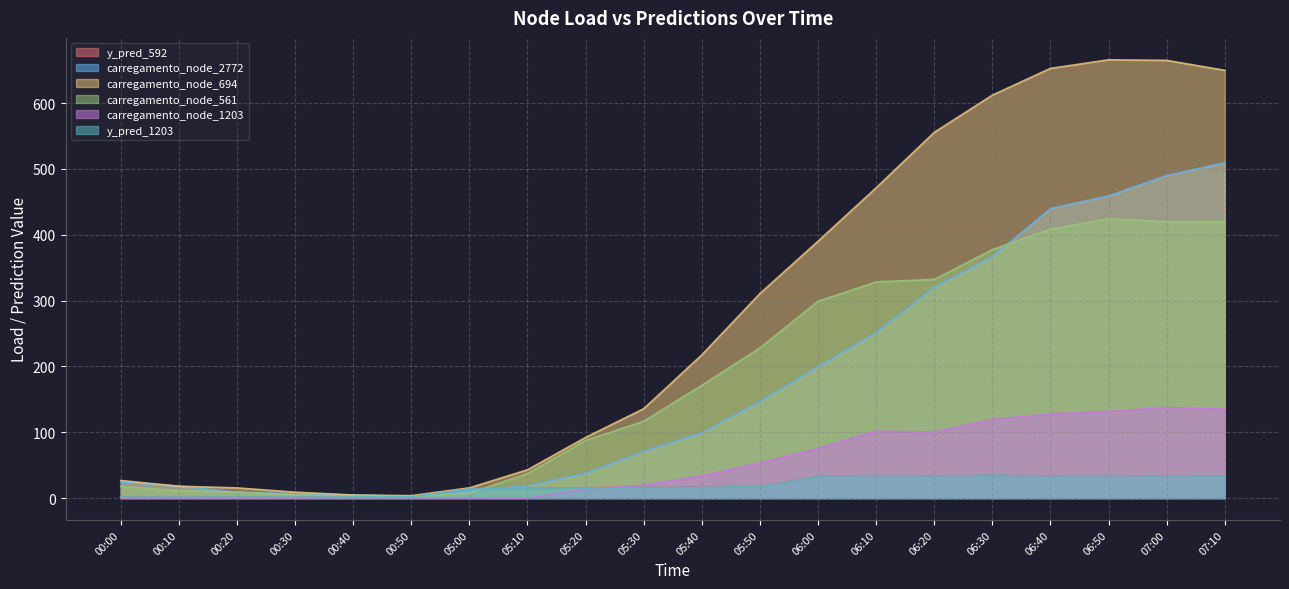

At 05:00, list the series in order from largest to smallest.

carregamento_node_694, y_pred_592, y_pred_1203, carregamento_node_2772, carregamento_node_561, carregamento_node_1203